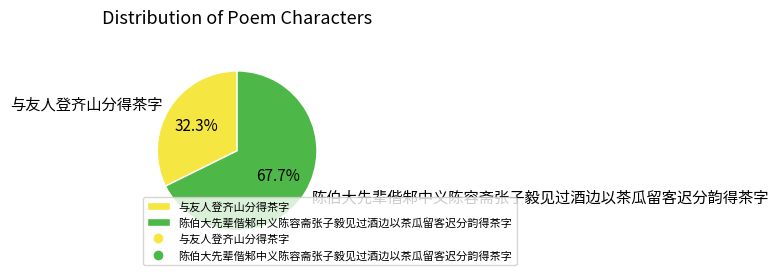

What portion of the pie excludes 与友人登齐山分得茶字?

67.7%